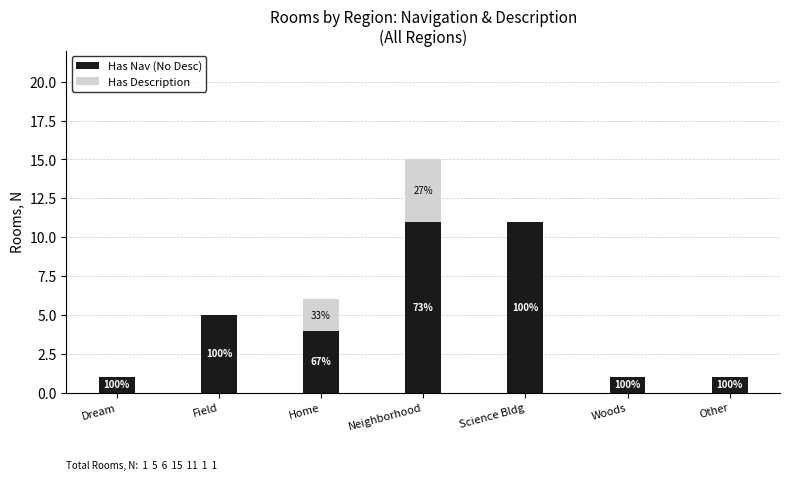

What position from the right is Other?

1